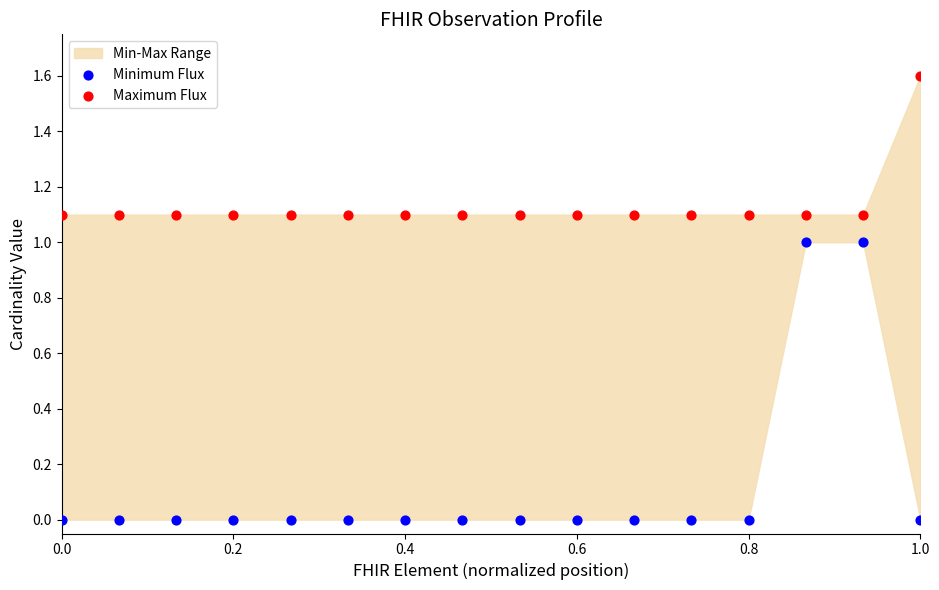

Across all data points, what is the range of Y values (max minus min)?

1.6